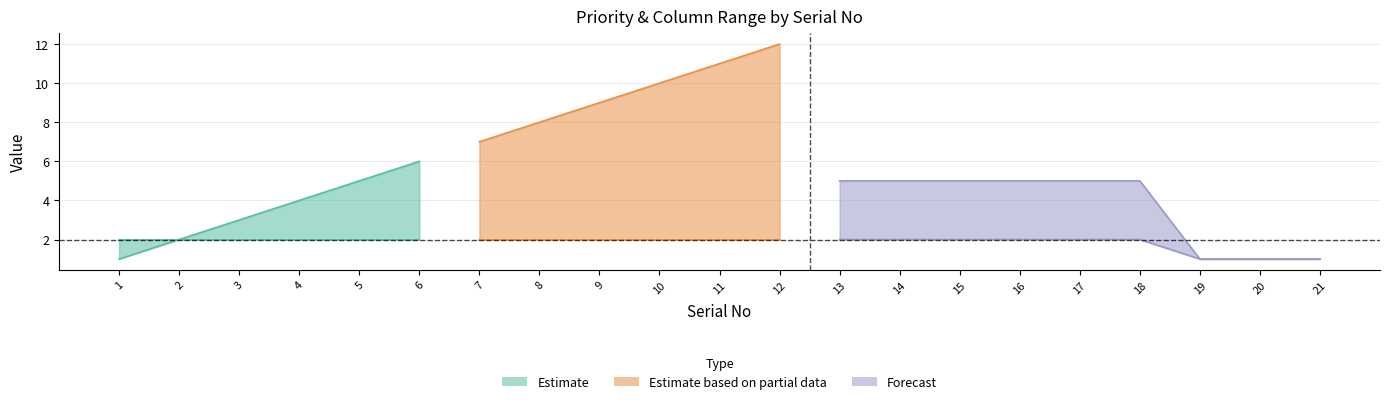

How many lines are shown in the chart?

3